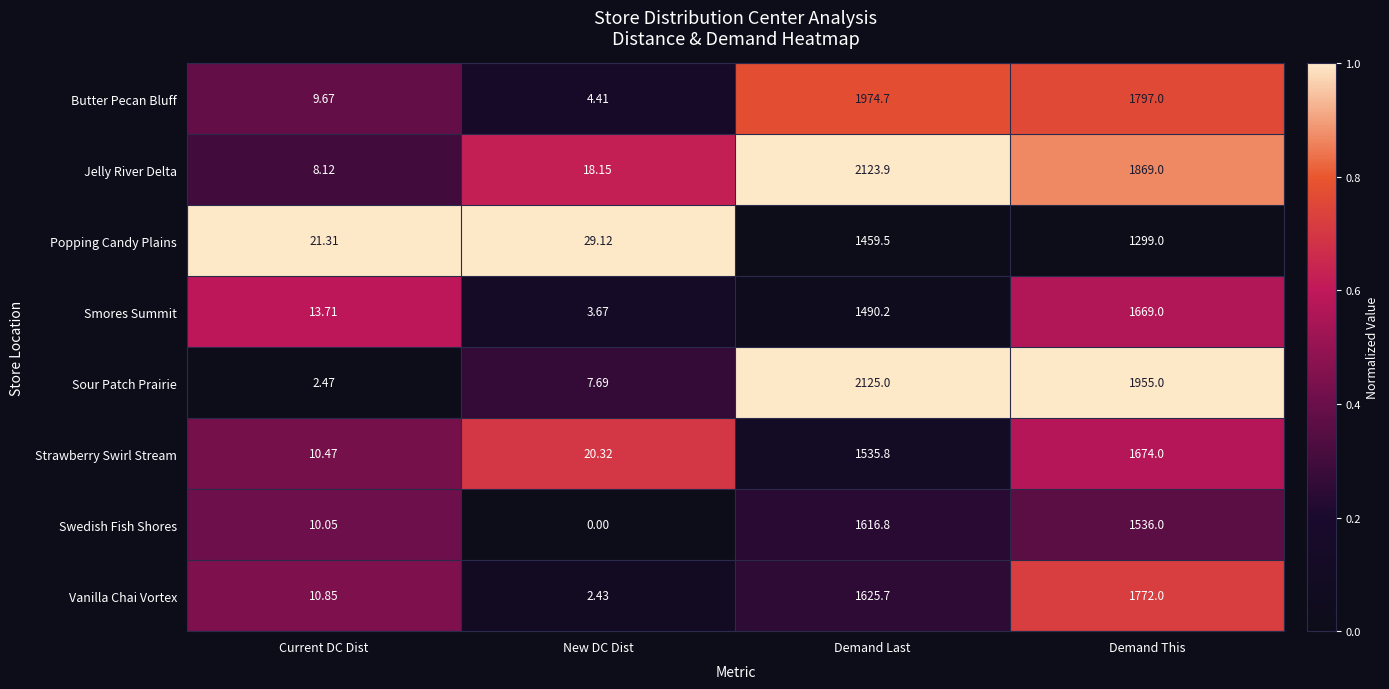

Which category has the highest value across all series?

Demand Last